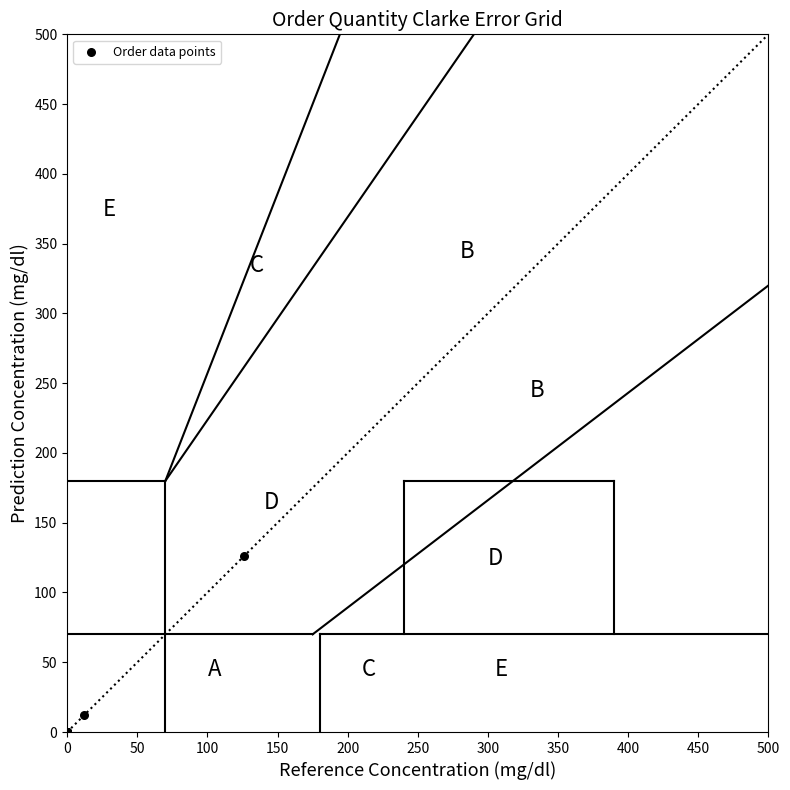

What Y value in the scatter plot is closest to 63?

12